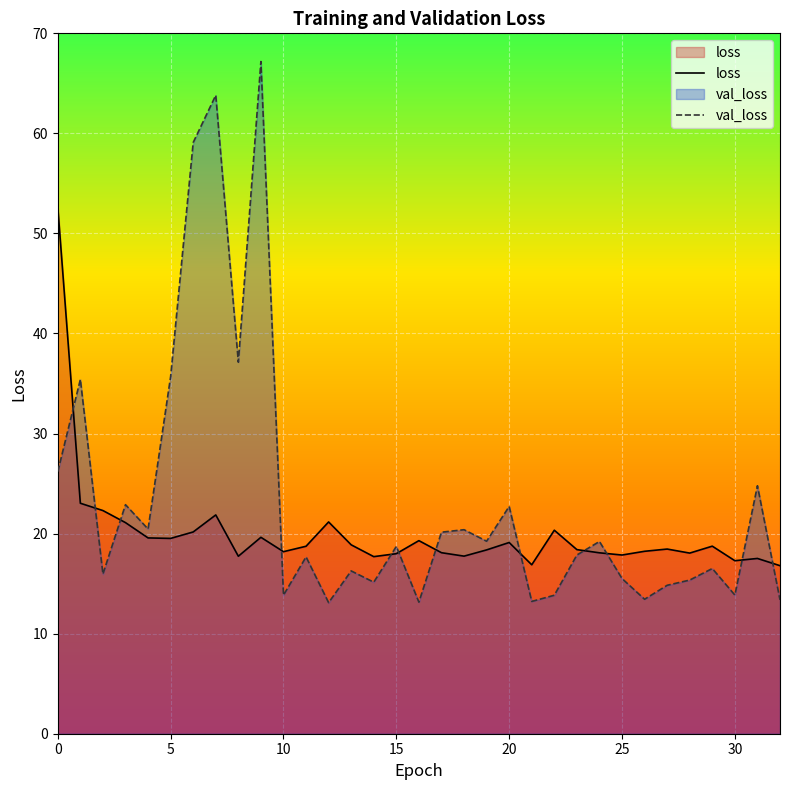

How many data points in loss are less than 18?

9